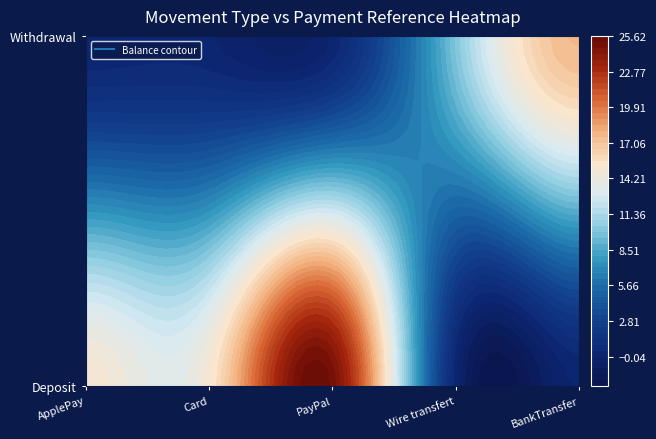

At which label does the data first exceed 14?

Deposit|ApplePay